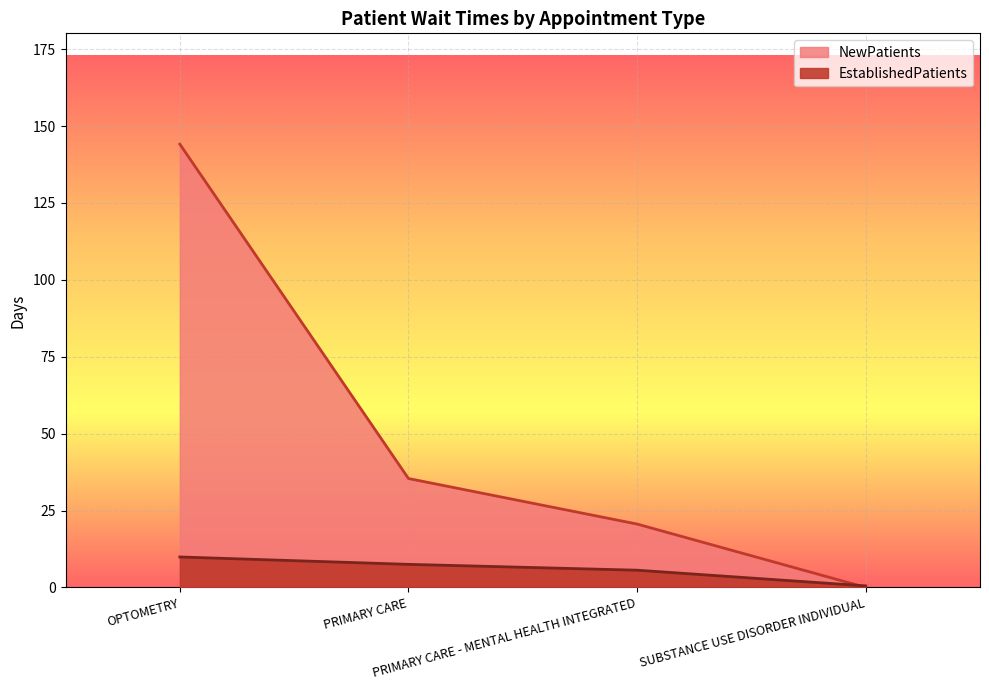

Which series has the largest range (max minus min)?

NewPatients